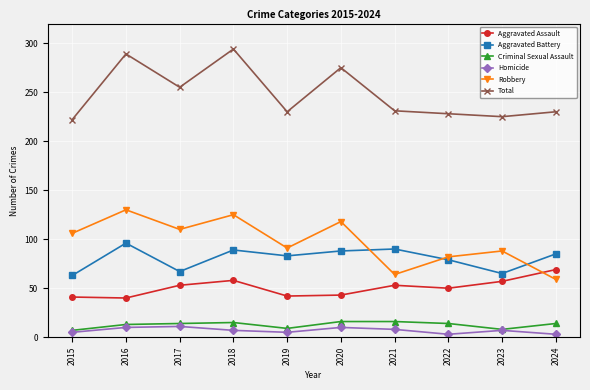

True or false: Total has more than 1 points higher than both neighbors.

True